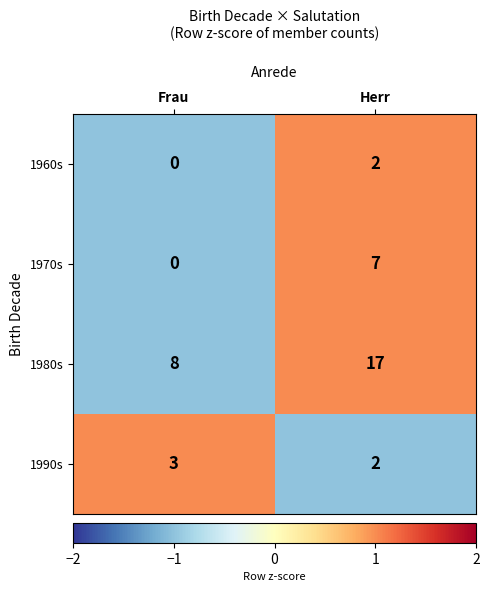

Which category has the highest value in the 1960s series?

Herr